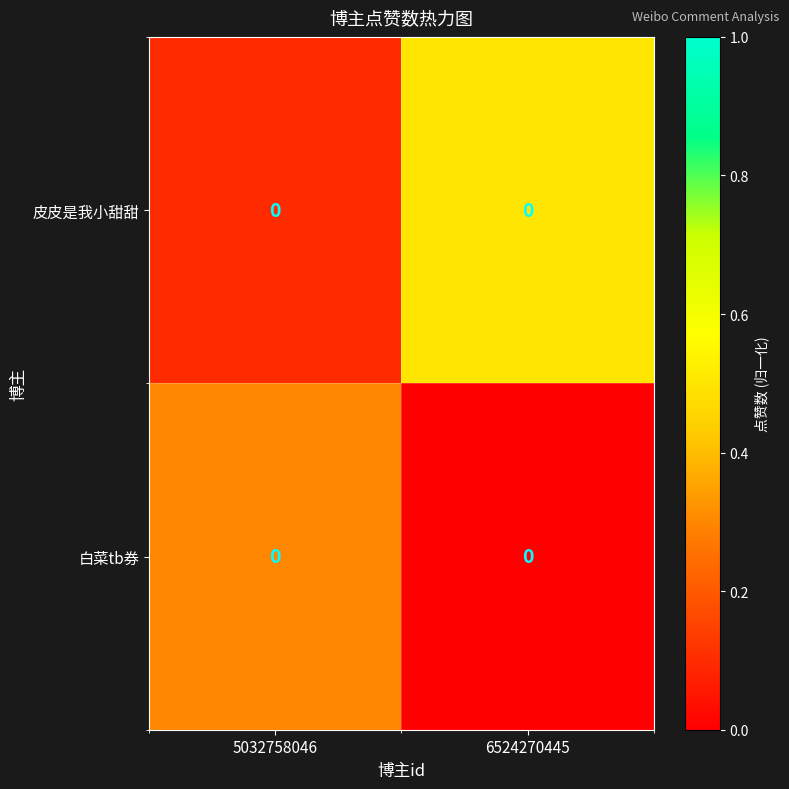

List the series in order of their overall mean, highest first.

皮皮是我小甜甜, 白菜tb券